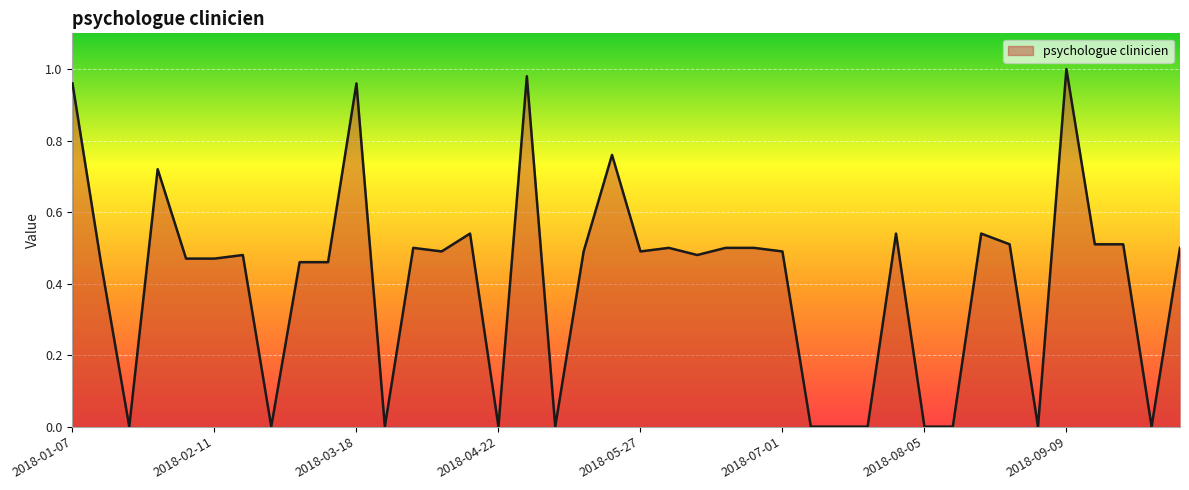

Rank the categories by value from highest to lowest.

2018-09-09, 2018-04-29, 2018-01-07, 2018-03-18, 2018-05-20, 2018-01-28, 2018-04-15, 2018-07-29, 2018-08-19, 2018-08-26, 2018-09-16, 2018-09-23, 2018-04-01, 2018-06-03, 2018-06-17, 2018-06-24, 2018-10-07, 2018-04-08, 2018-05-13, 2018-05-27, 2018-07-01, 2018-02-18, 2018-06-10, 2018-02-04, 2018-02-11, 2018-01-14, 2018-03-04, 2018-03-11, 2018-01-21, 2018-02-25, 2018-03-25, 2018-04-22, 2018-05-06, 2018-07-08, 2018-07-15, 2018-07-22, 2018-08-05, 2018-08-12, 2018-09-02, 2018-09-30